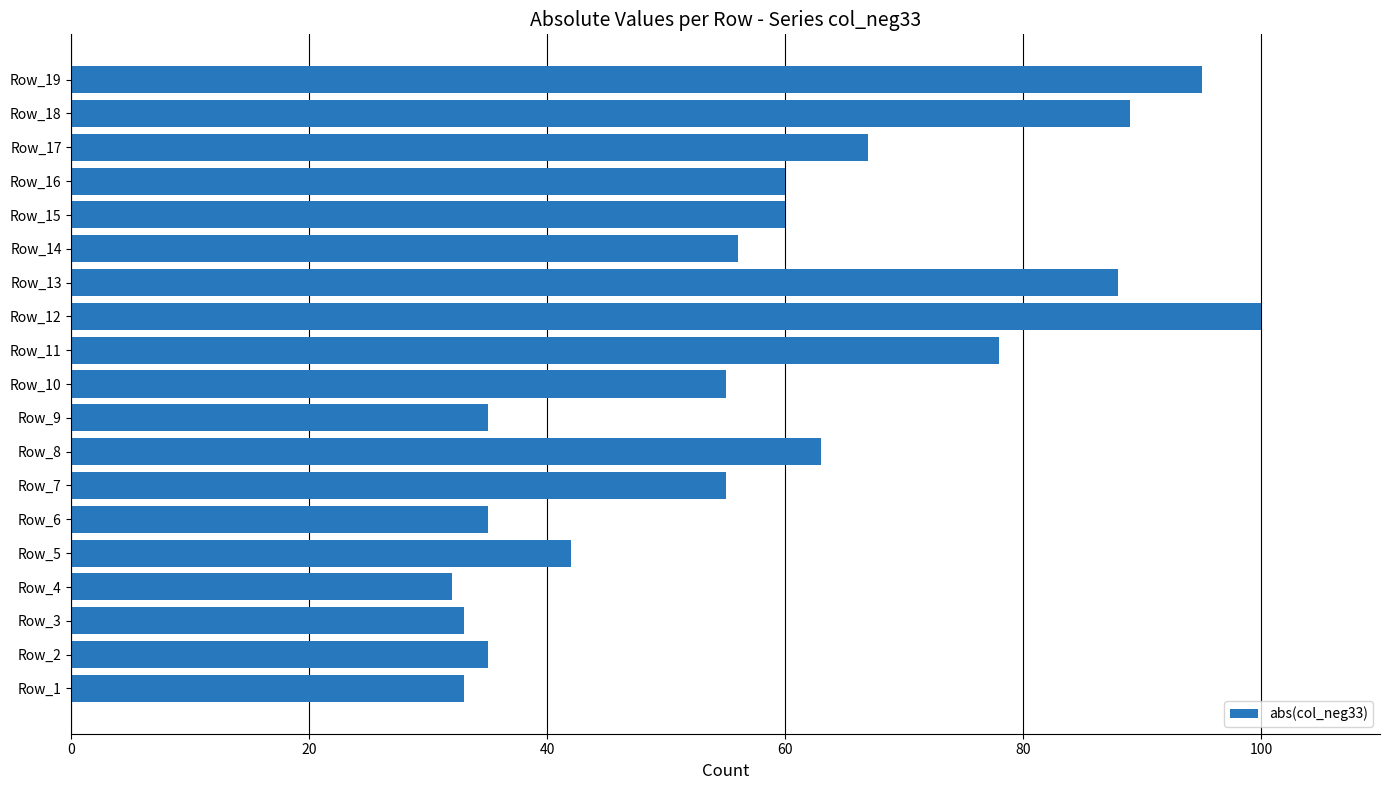

What is the sum of the values at Row_10 and Row_12?

155